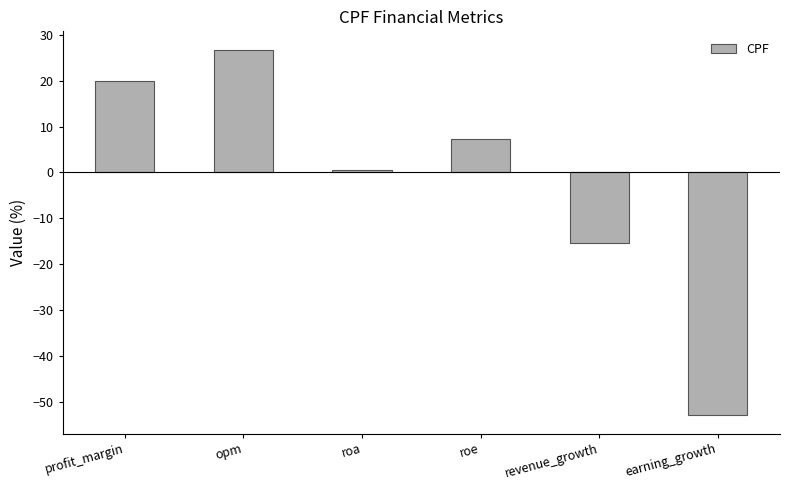

What is the change in value from opm to roa?

-26.1